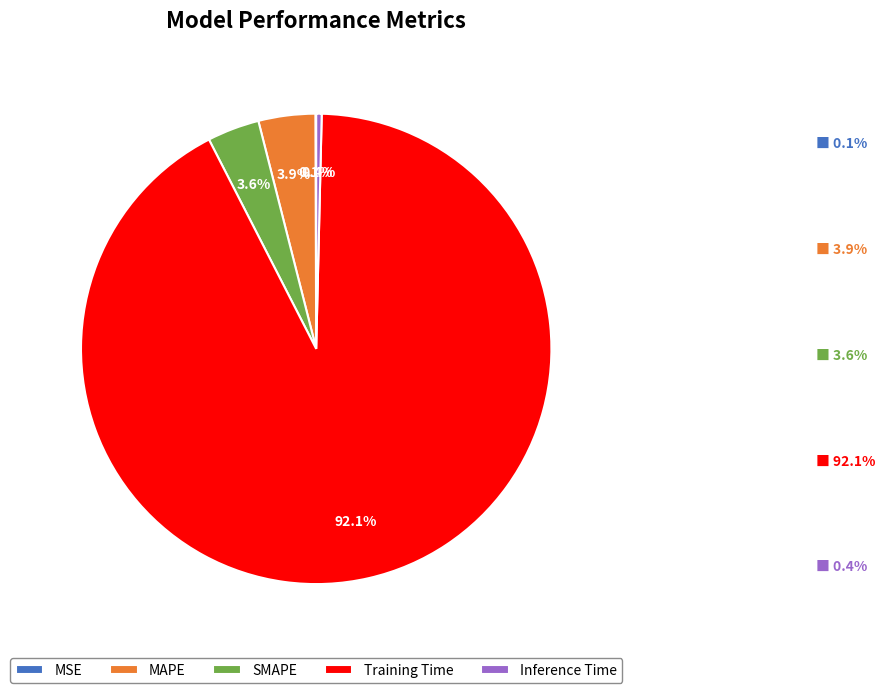

The Training Time slice represents 83% of the pie. True or false?

False